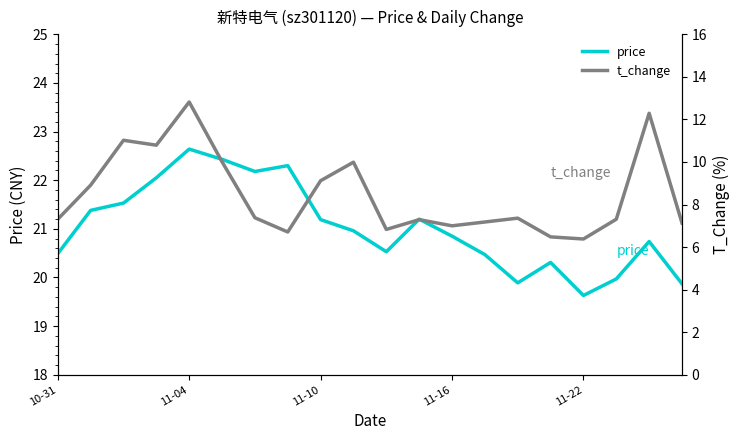

What is the minimum value for price?

19.6